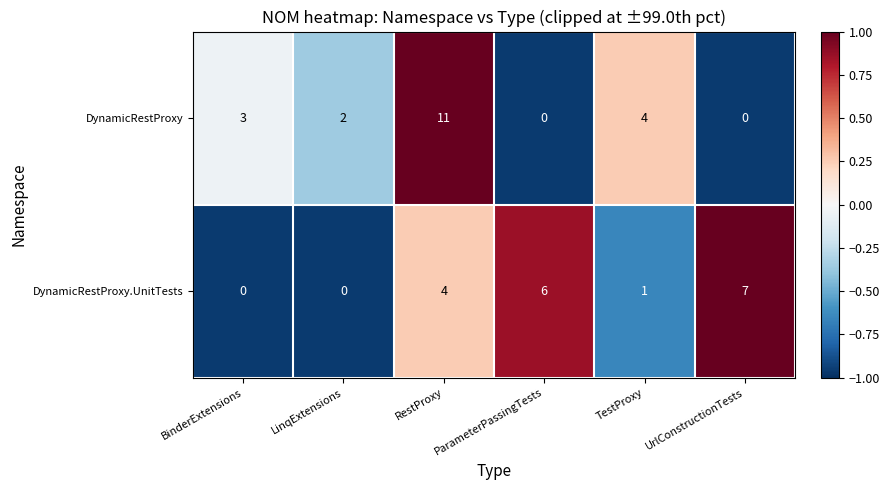

At how many categories does at least one series exceed 0?

6